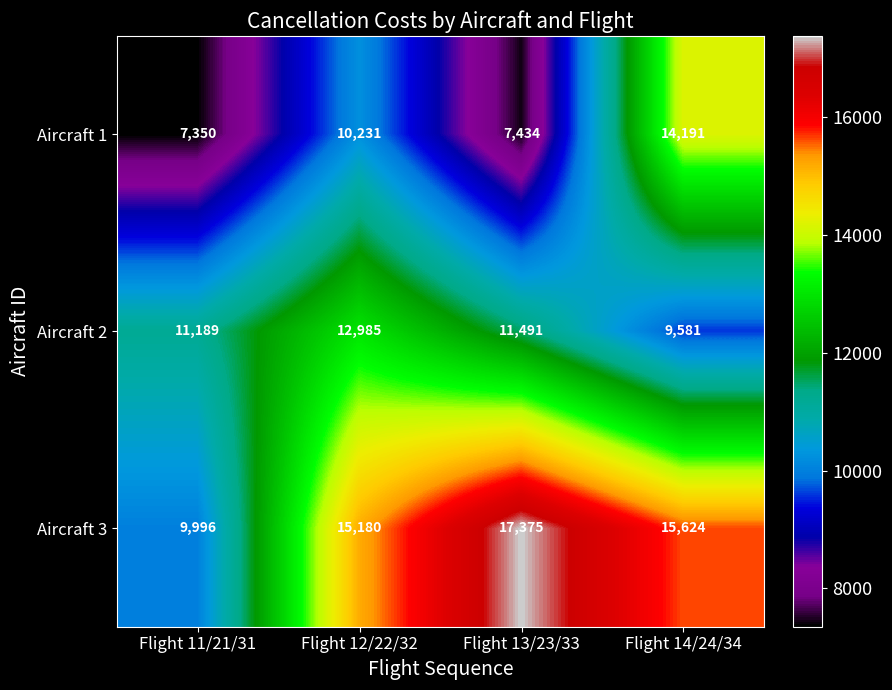

At which category is the sum across all series the highest?

Flight 14/24/34